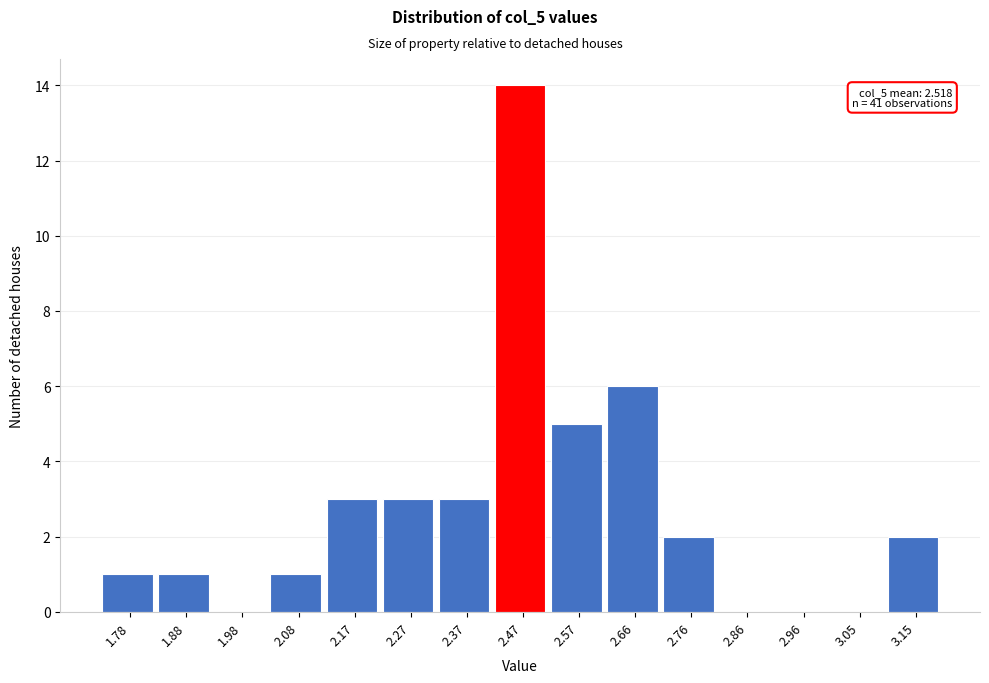

Reading right to left, what are all the values shown in this chart?

3.15=2	3.05=0	2.96=0	2.86=0	2.76=2	2.66=6	2.57=5	2.47=14	2.37=3	2.27=3	2.17=3	2.08=1	1.98=0	1.88=1	1.78=1